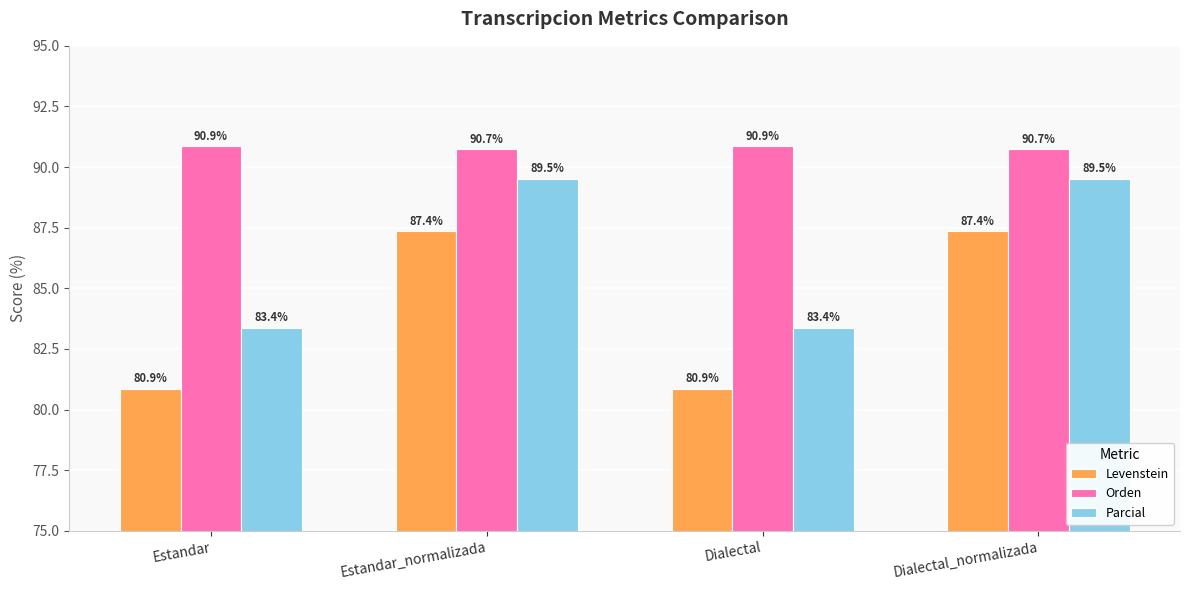

Rank the series at Dialectal from highest to lowest value.

Orden, Parcial, Levenstein